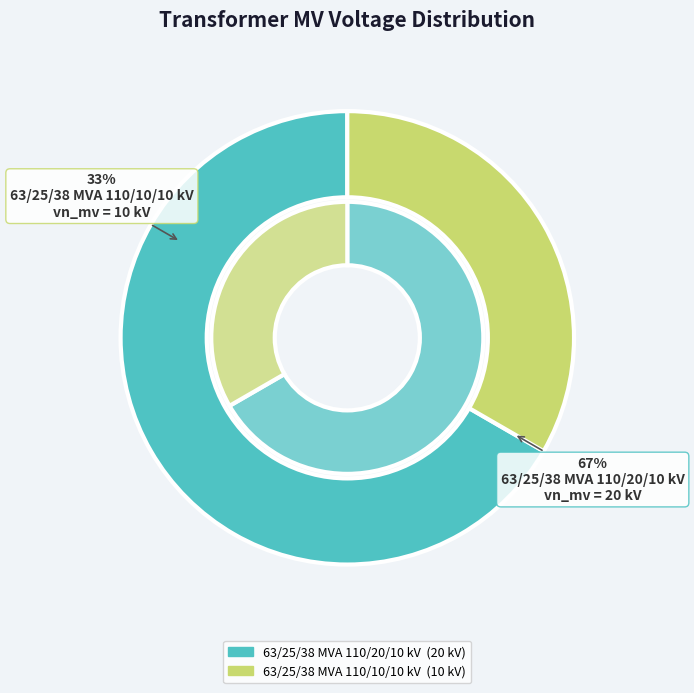

Count the number of slices in the pie.

2